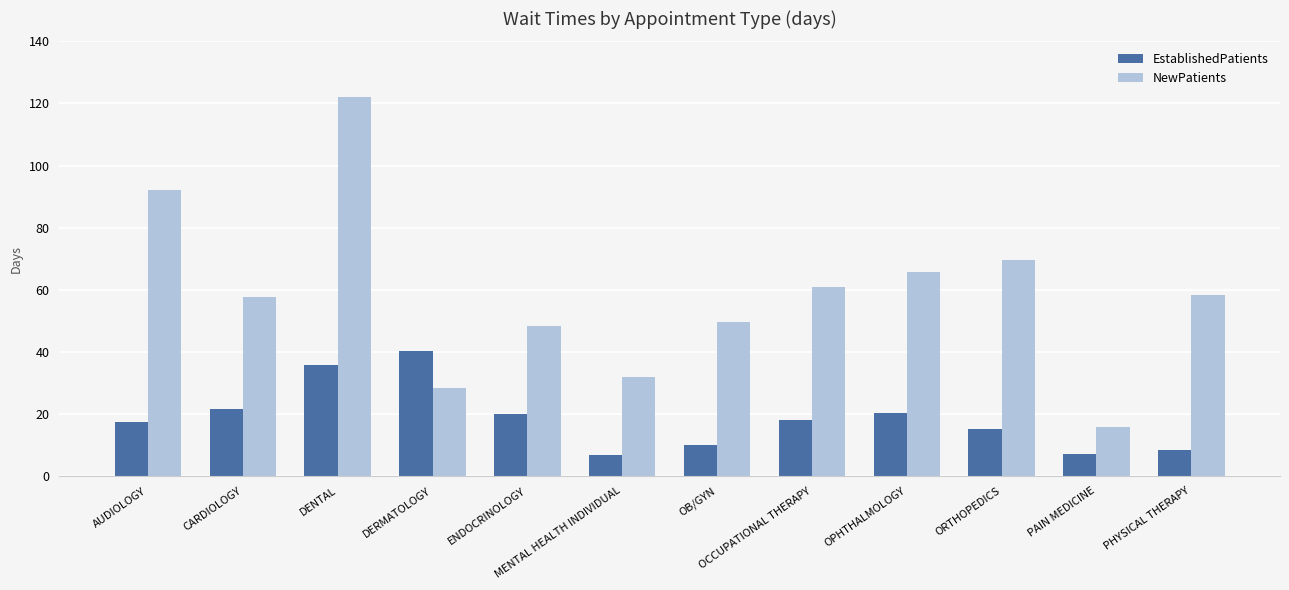

Which series has the largest range (max minus min)?

NewPatients